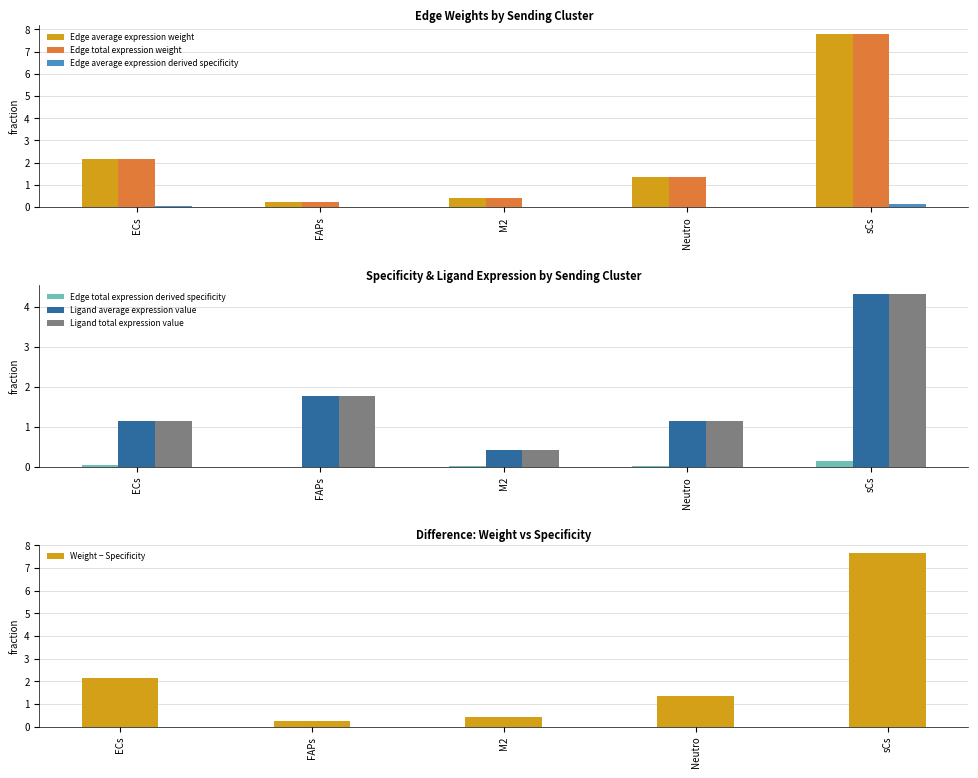

What is the maximum value for Edge total expression weight?

7.8